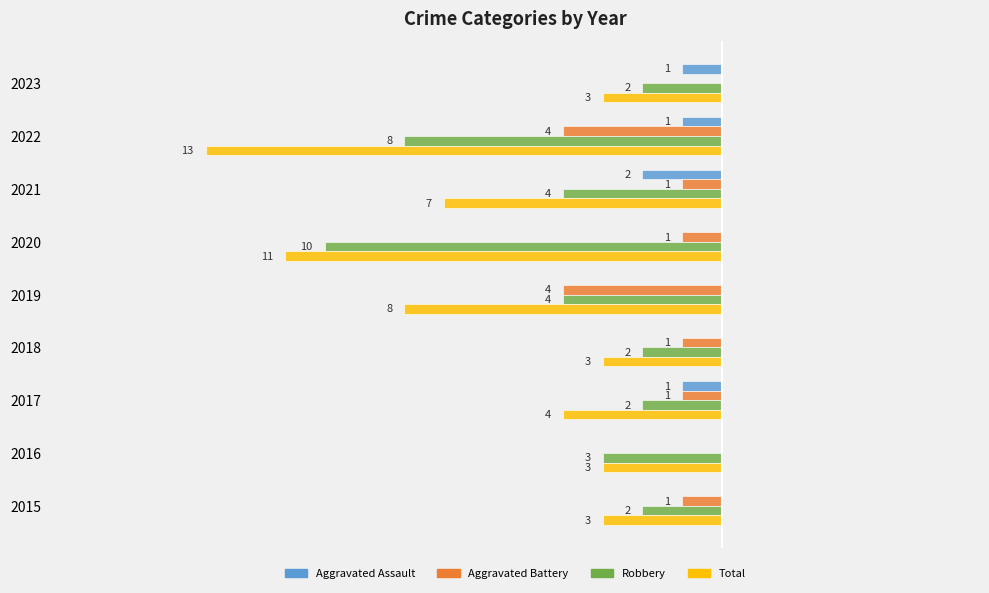

What are all the series names shown in the legend?

Aggravated Assault, Aggravated Battery, Robbery, Total